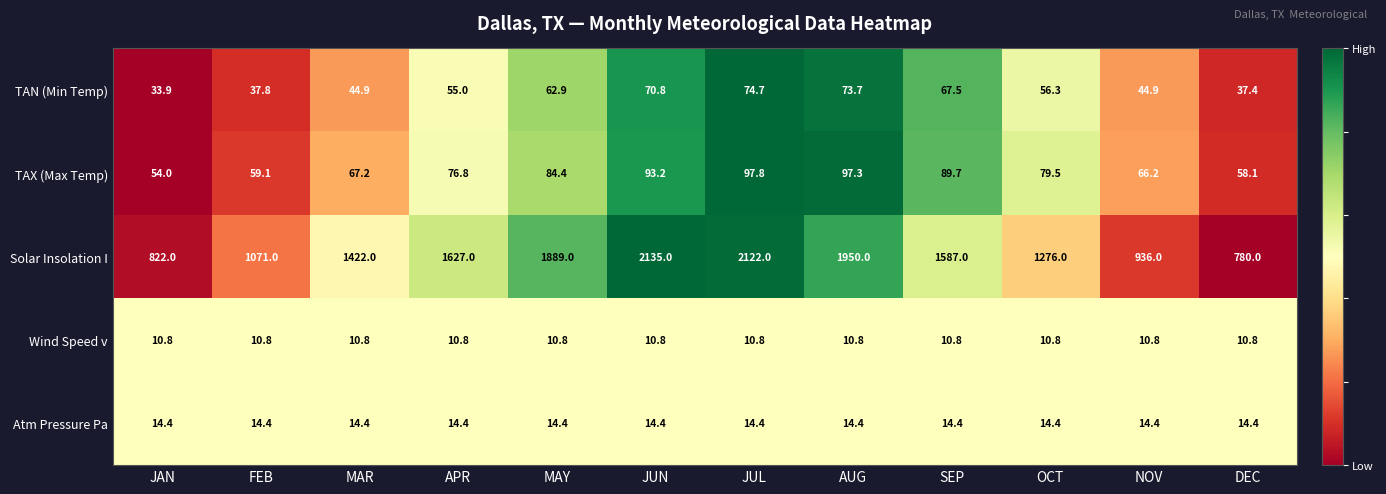

Count the number of data series in this chart.

5